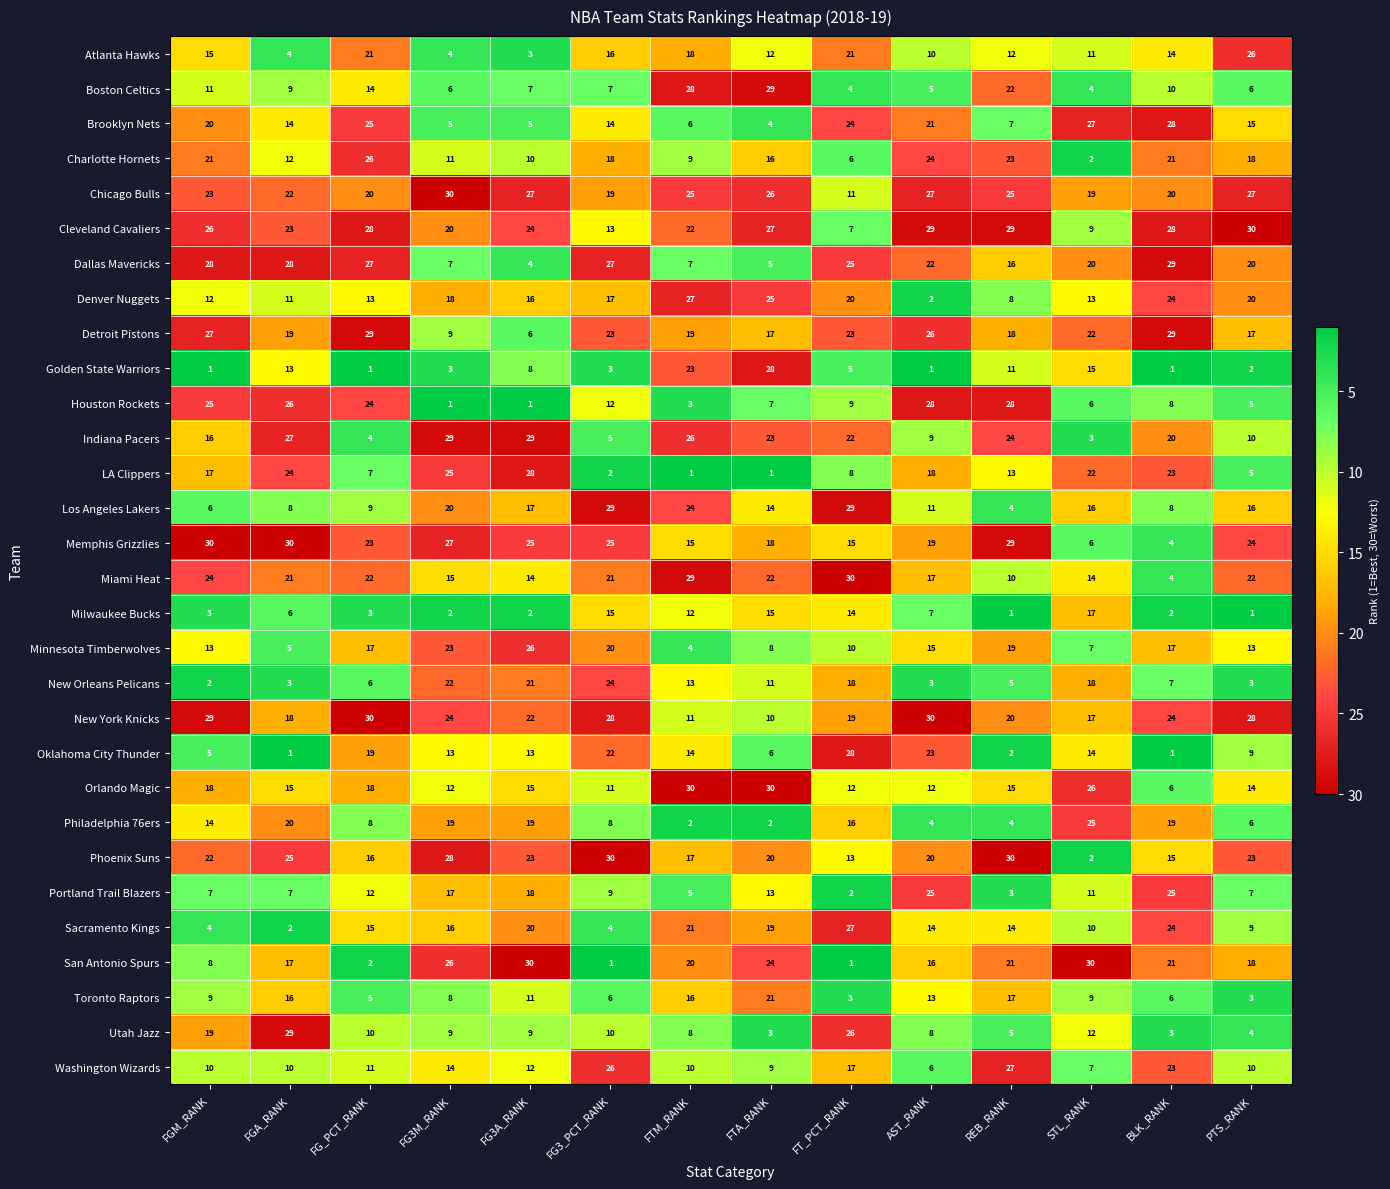

Which series has the widest spread of values?

San Antonio Spurs